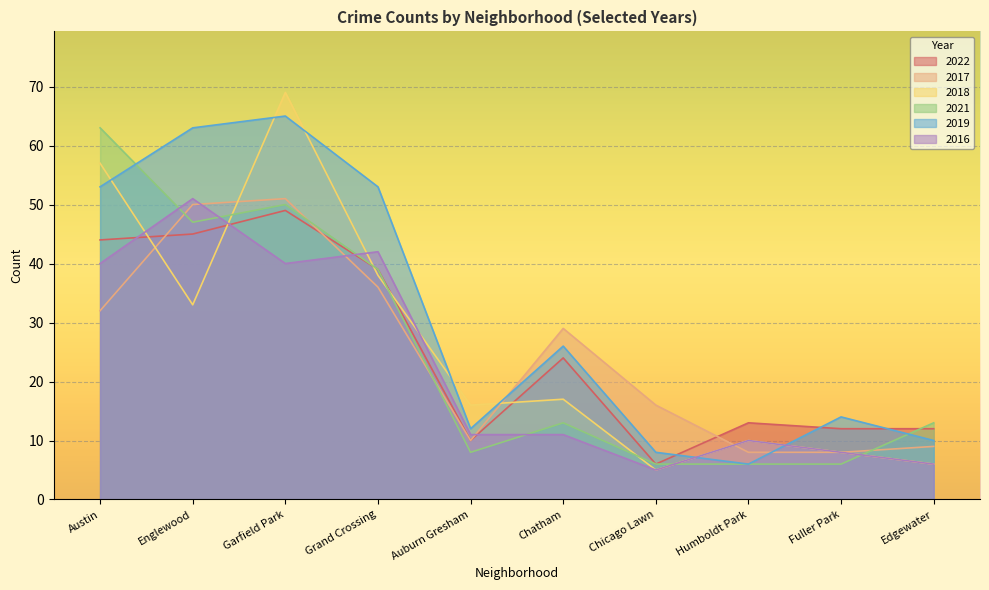

Is it true that 2018 equals 27 at Garfield Park?

False